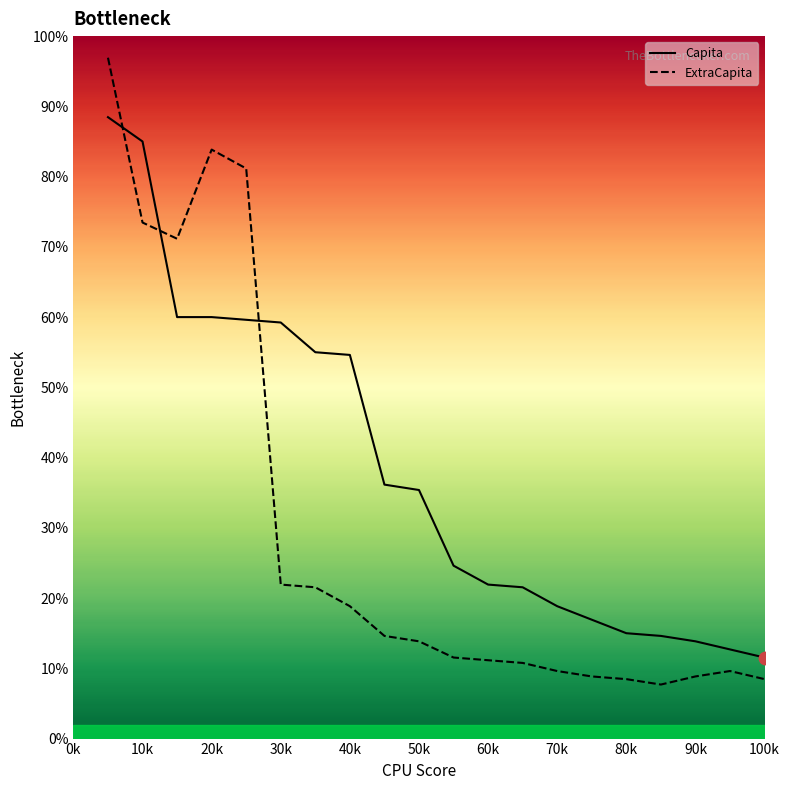

Which series has the largest total across all categories?

Capita